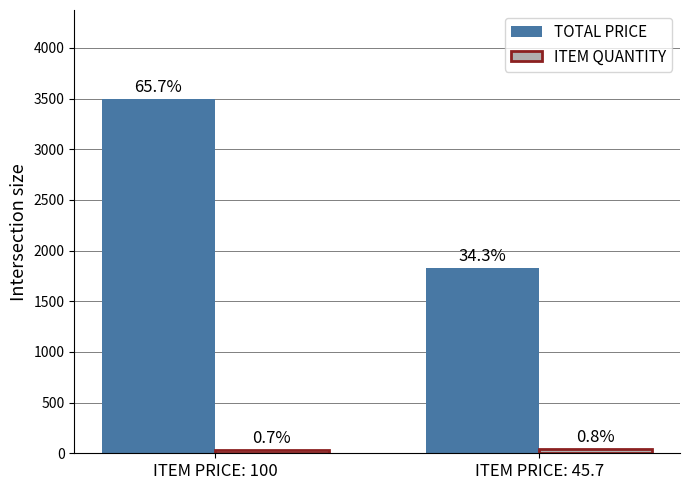

Are the bars grouped side by side (vs. stacked)?

Yes